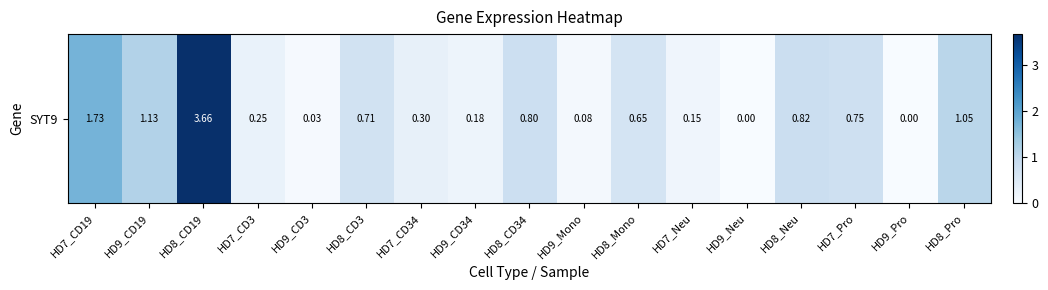

The value at HD8_CD3 is 0.7. True or false?

True